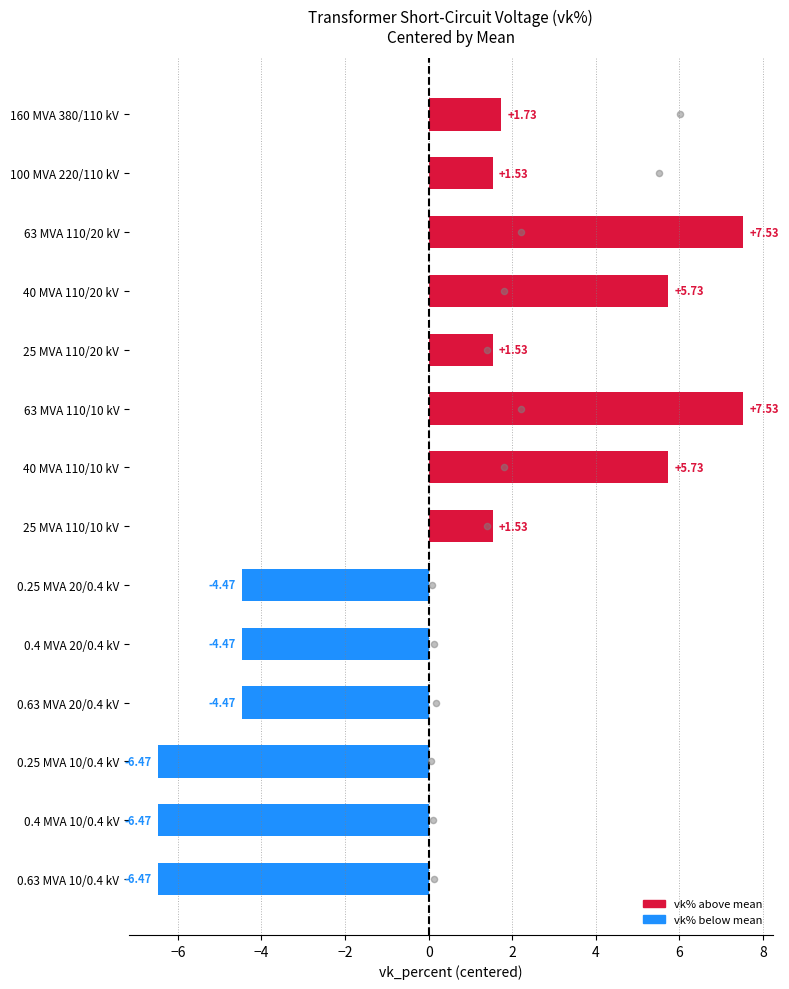

At how many categories does at least one series exceed -1?

14